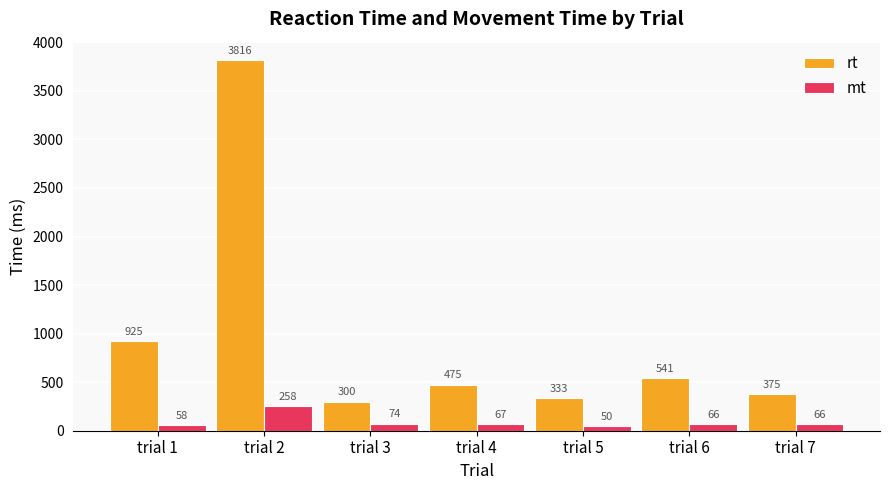

Between trial 1 and trial 2, which series saw the biggest shift?

rt